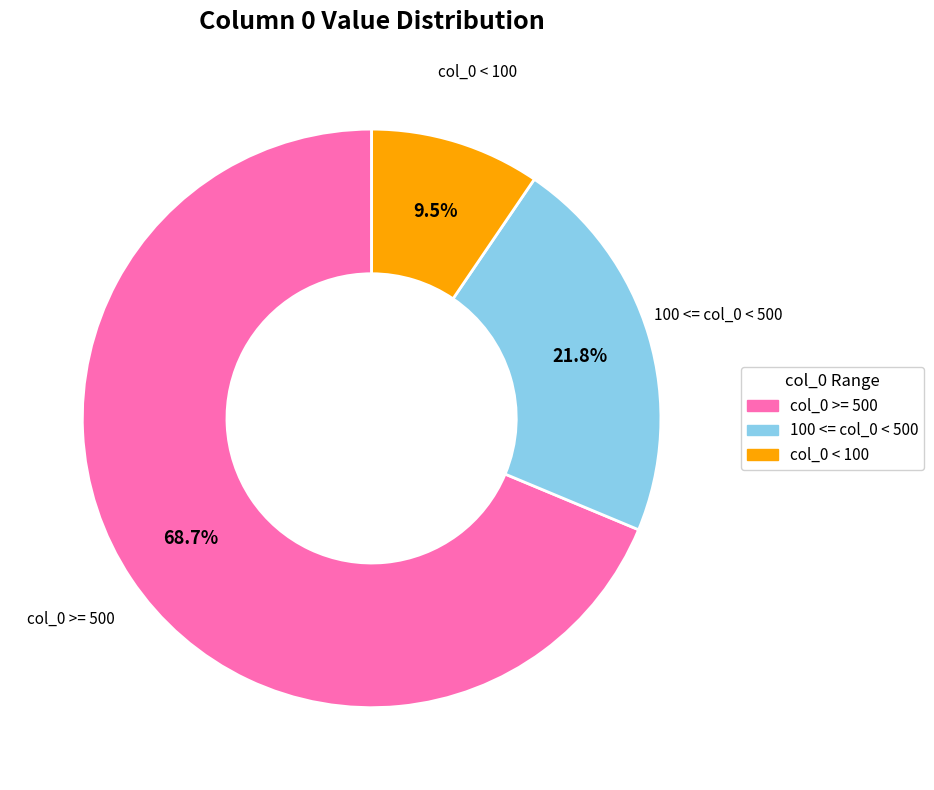

Count the number of slices in the pie.

3